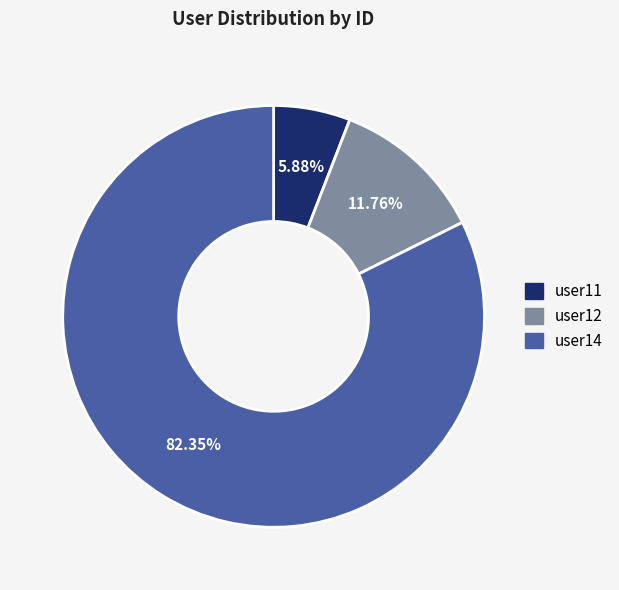

Does user14 account for over 50% of the chart?

Yes